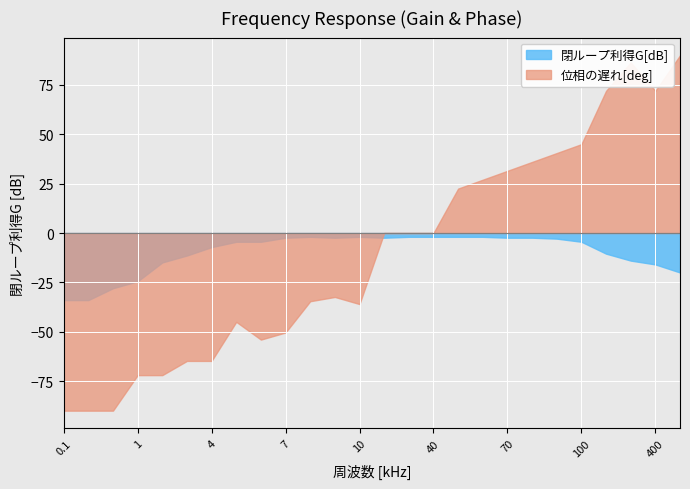

Which series has the widest spread of values?

位相の遅れ[deg]